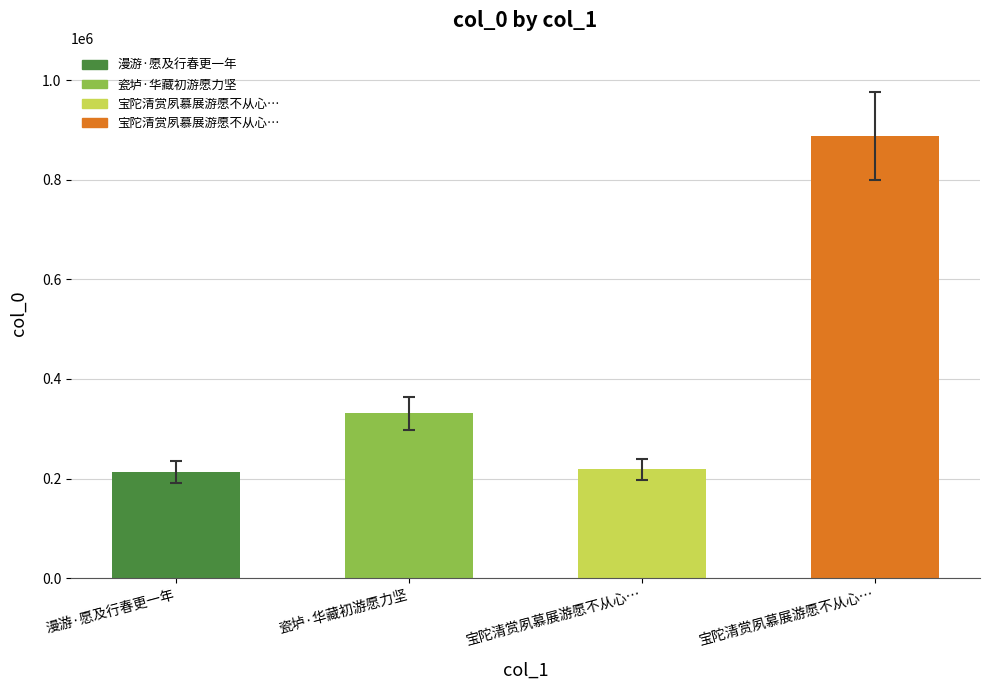

How many data points are less than 331452?

2